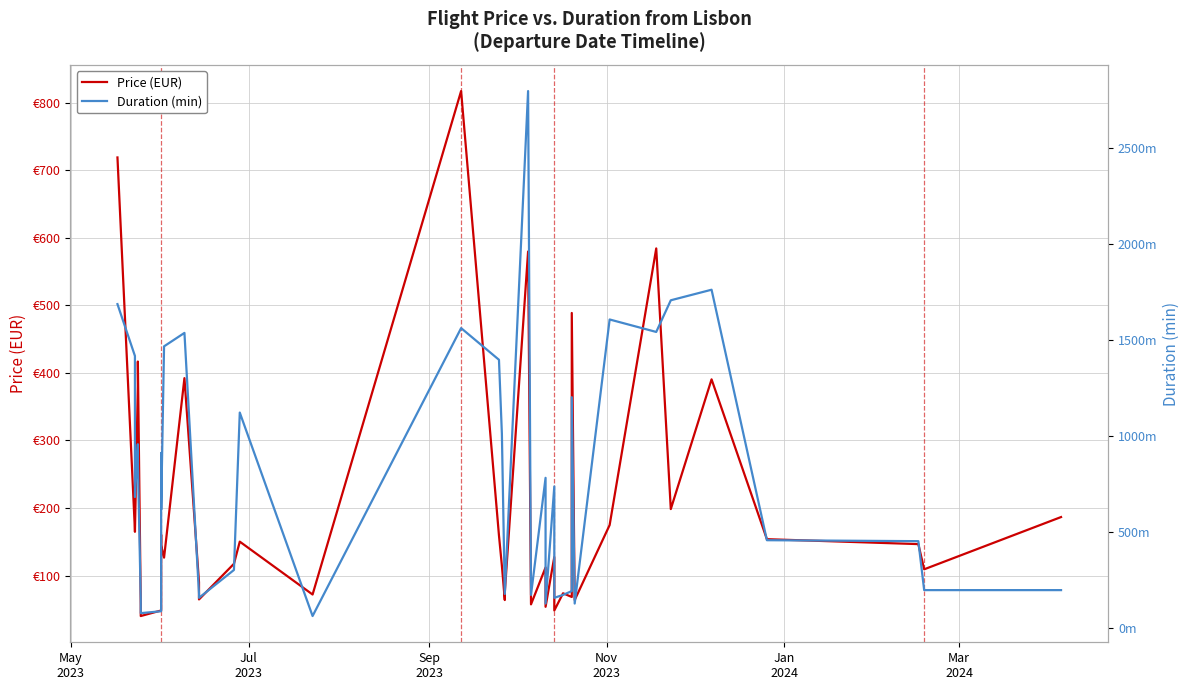

What position from the right is May
2023?

40